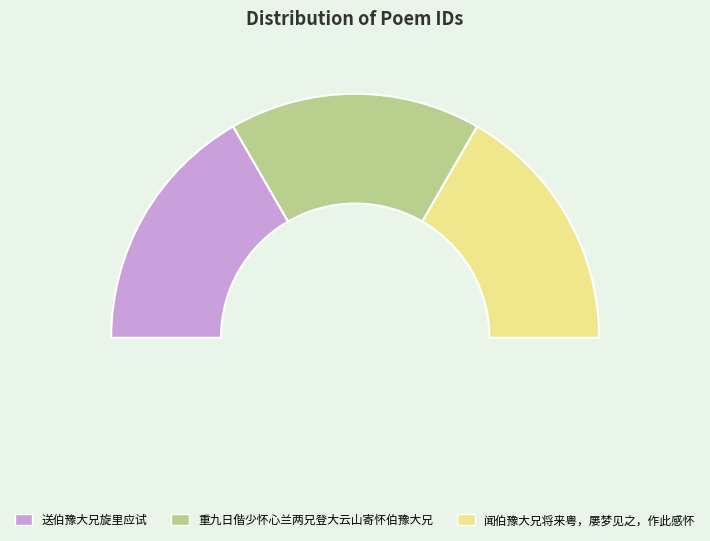

To the nearest percent, what percentage of the pie is 重九日偕少怀心兰两兄登大云山寄怀伯豫大兄?

33%